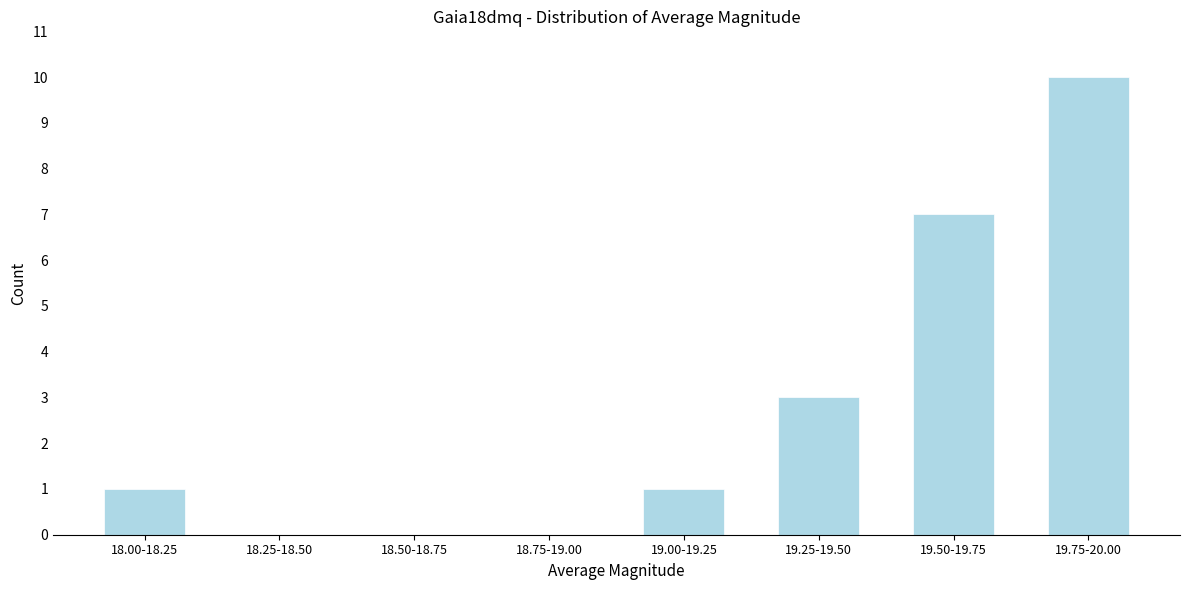

Reading left to right, list all the values displayed in this chart.

18.00-18.25=1	18.25-18.50=0	18.50-18.75=0	18.75-19.00=0	19.00-19.25=1	19.25-19.50=3	19.50-19.75=7	19.75-20.00=10